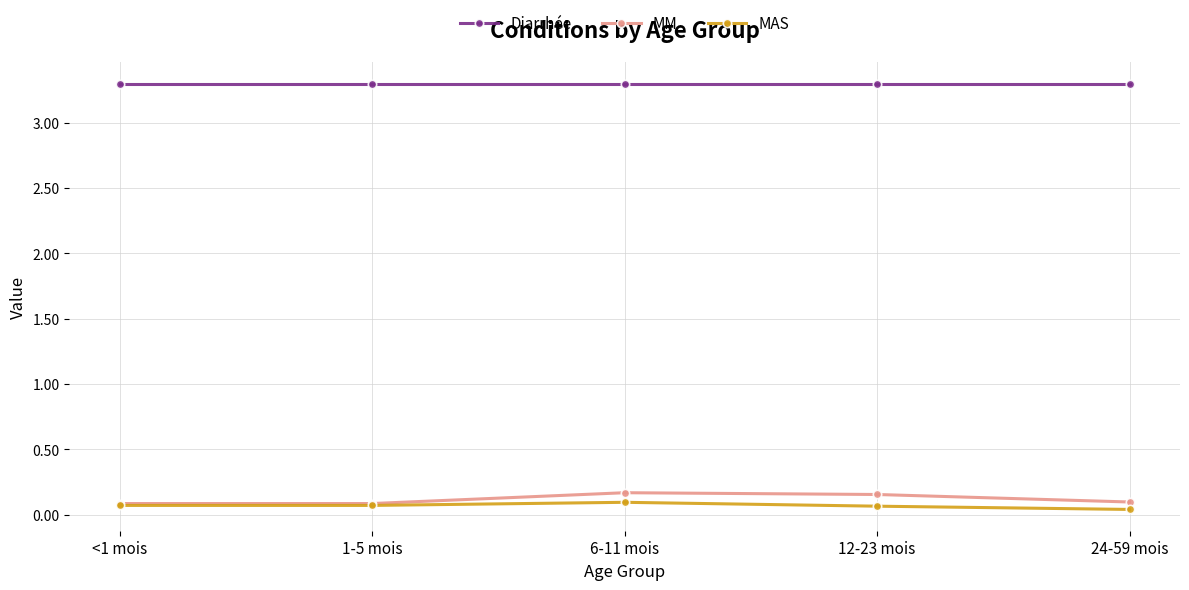

True or false: MM and Diarrhée cross at least once.

False